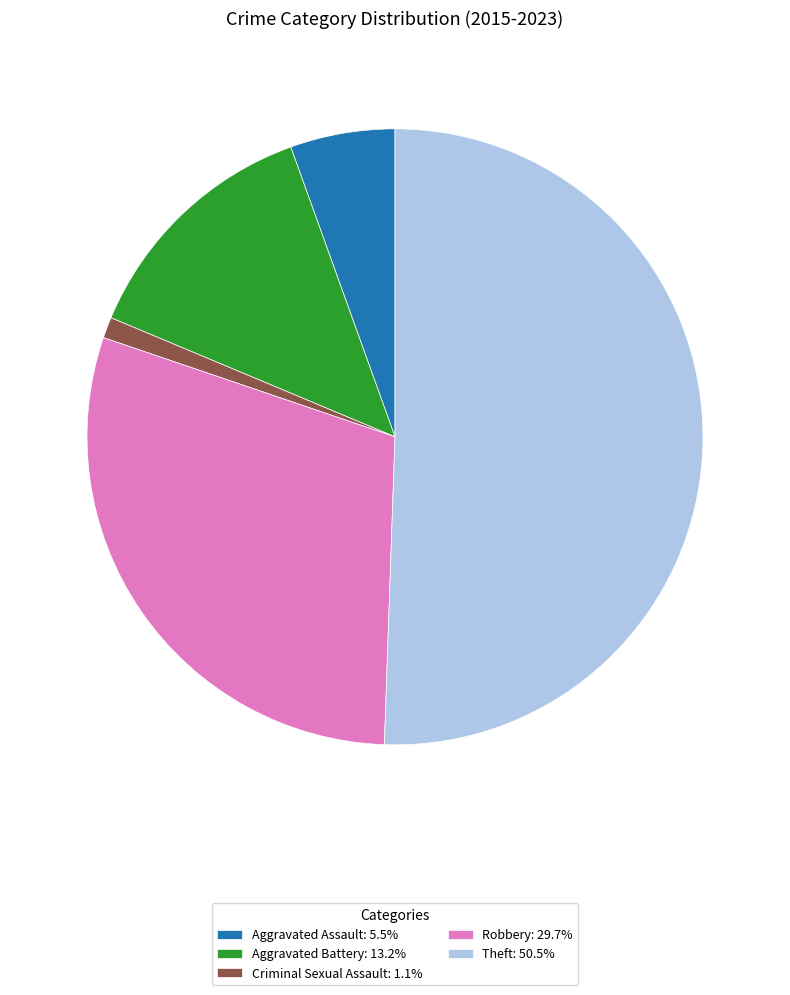

Combined, do Criminal Sexual Assault and Aggravated Assault account for over 50%?

No